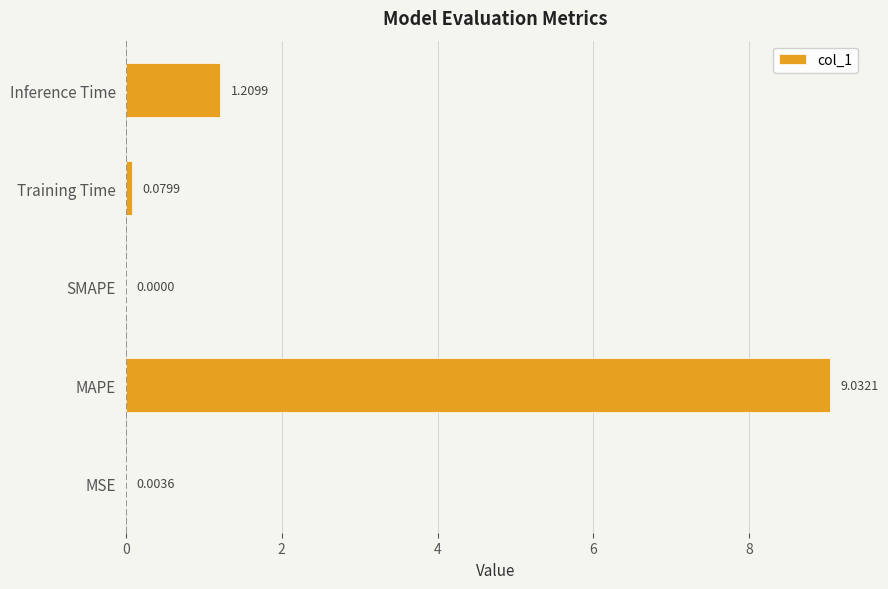

Where is the data nearest to the value 4?

Inference Time